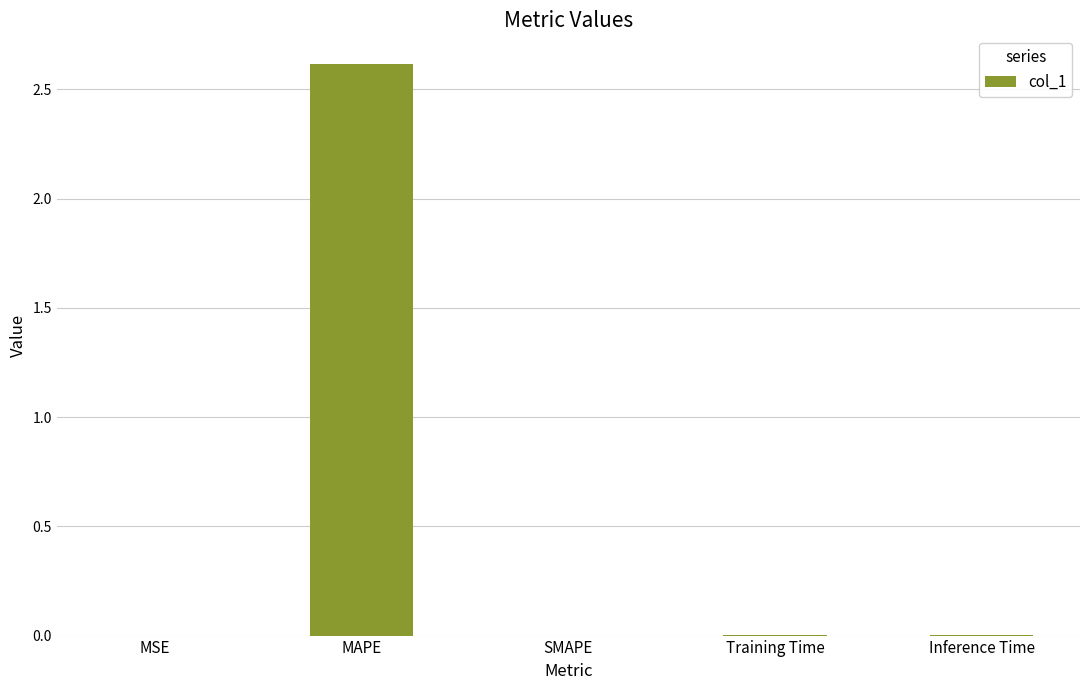

Are the bars horizontal?

No